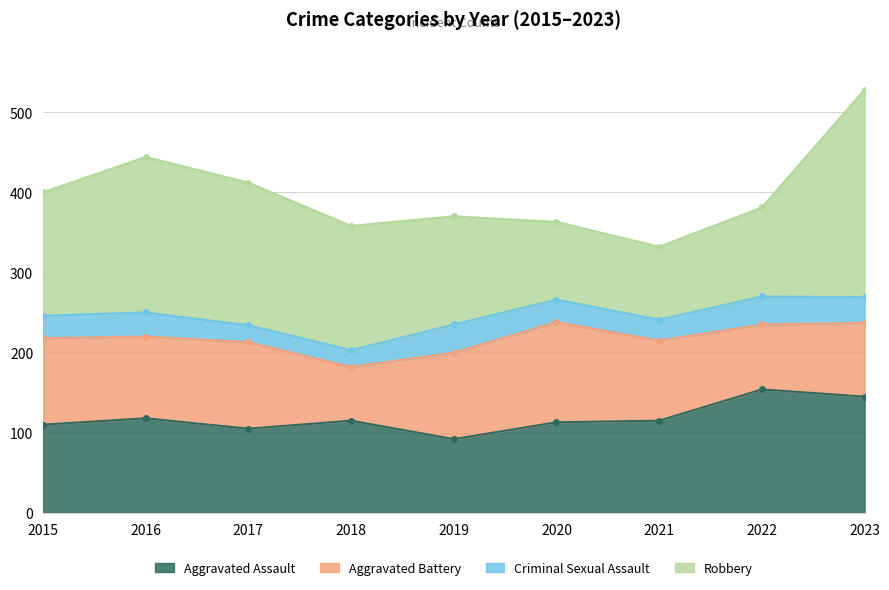

At which label is Aggravated Assault closest to 123?

2016